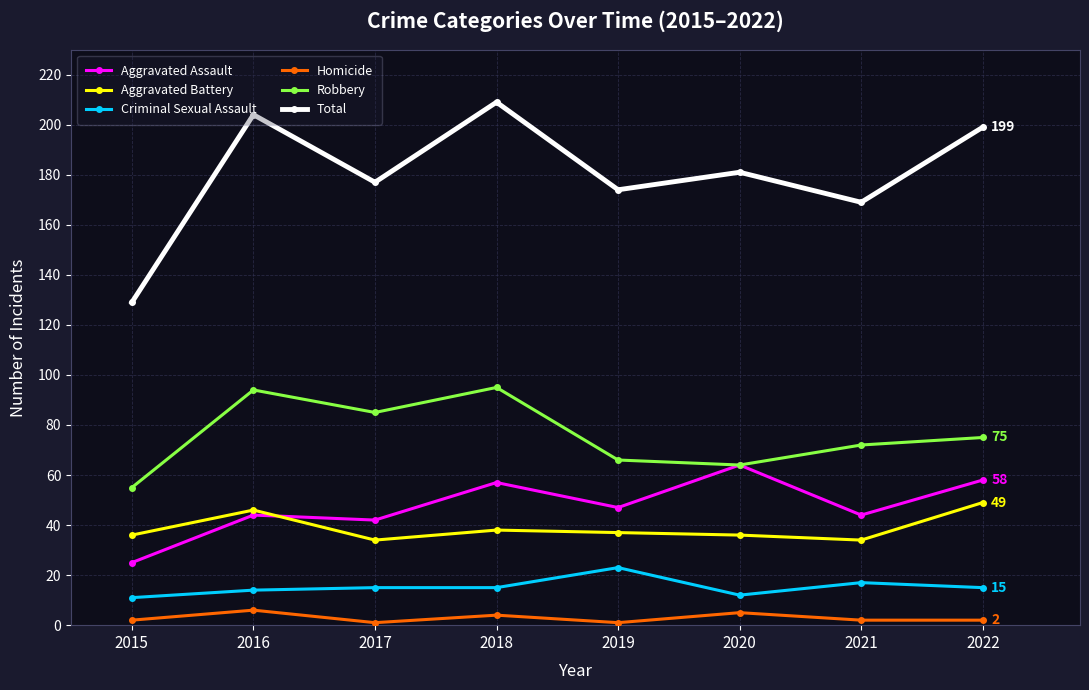

List the series in order of their peak value, highest first.

Total, Robbery, Aggravated Assault, Aggravated Battery, Criminal Sexual Assault, Homicide